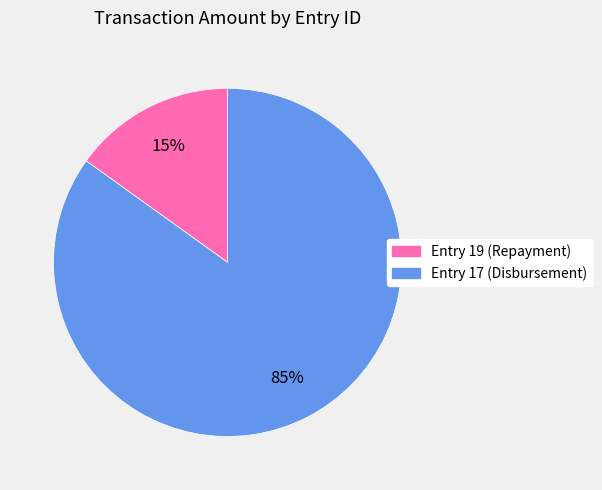

Between Entry 19 (Repayment) and Entry 17 (Disbursement), which is larger?

Entry 17 (Disbursement)